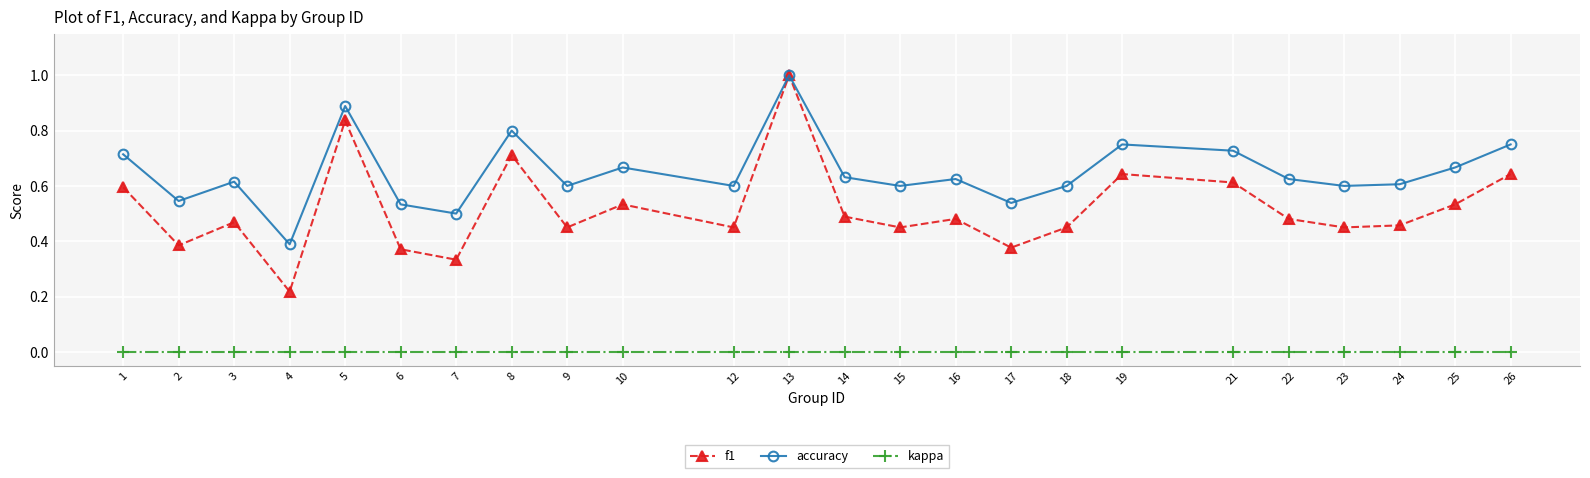

Is the value of accuracy at 6 greater than the value of f1 at 3?

Yes